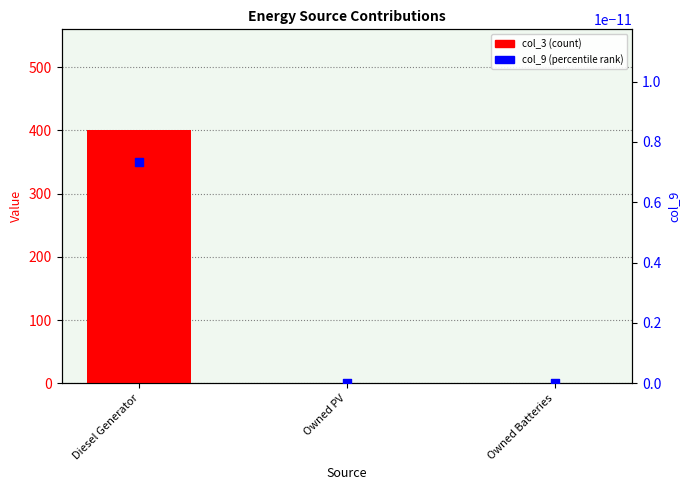

What are all the series names shown in the legend?

col_3, col_9